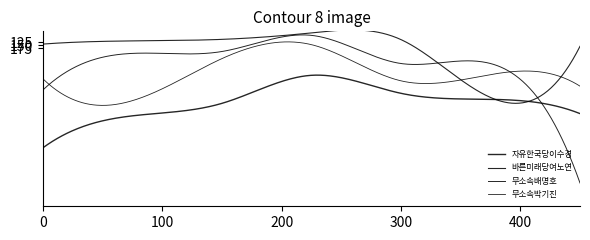

Is this an area chart (filled region under the line)?

No